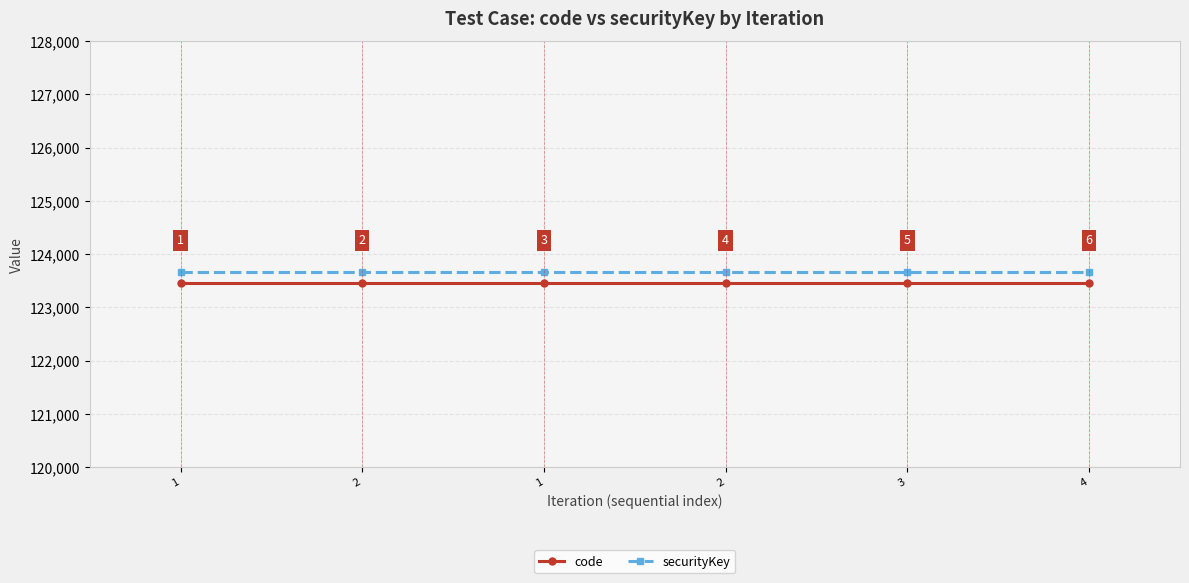

What is the maximum value shown in the chart?

123656